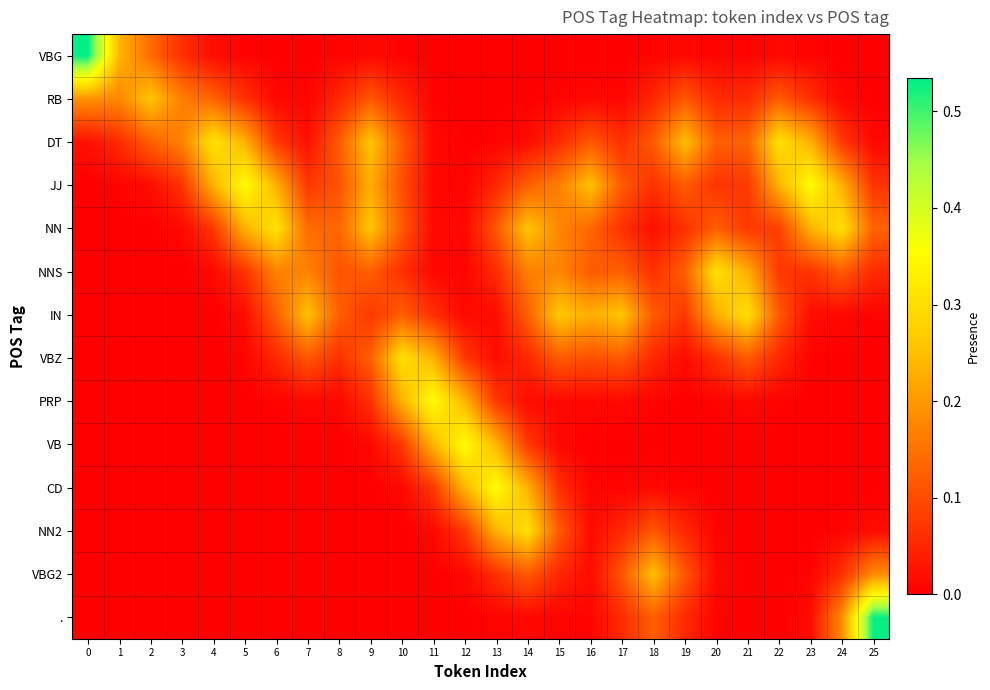

Which series has the largest total across all categories?

JJ